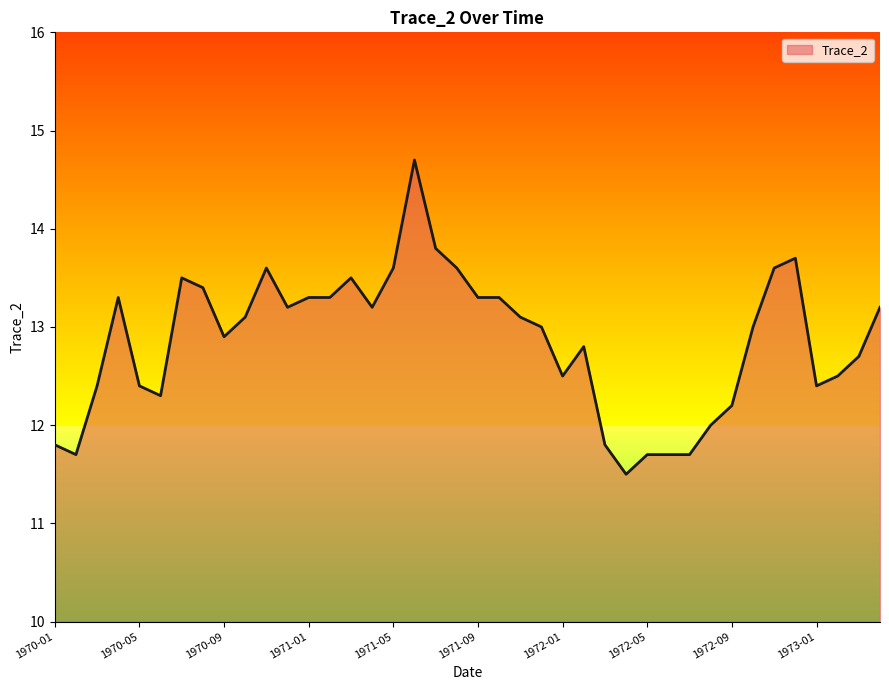

What is the greatest value displayed?

14.7